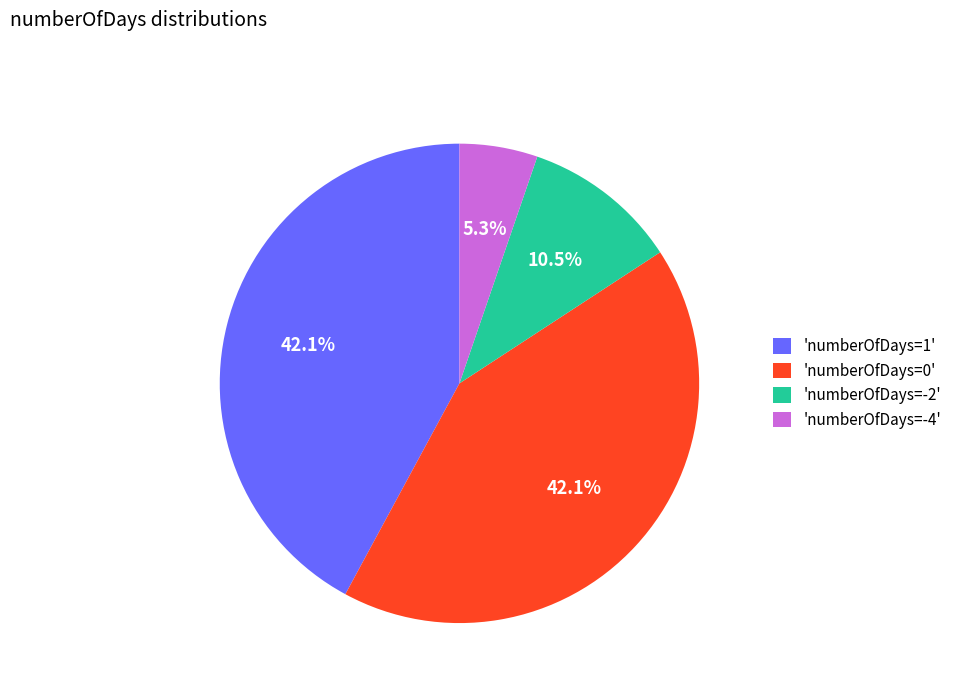

What is the smallest slice in the pie chart?

'numberOfDays=-4'